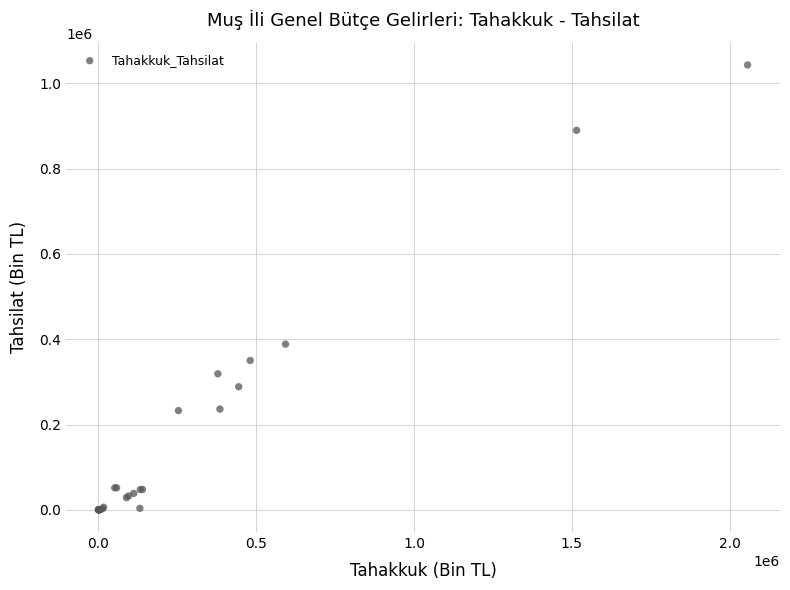

What Y value in the scatter plot is closest to 521653?

388572.2